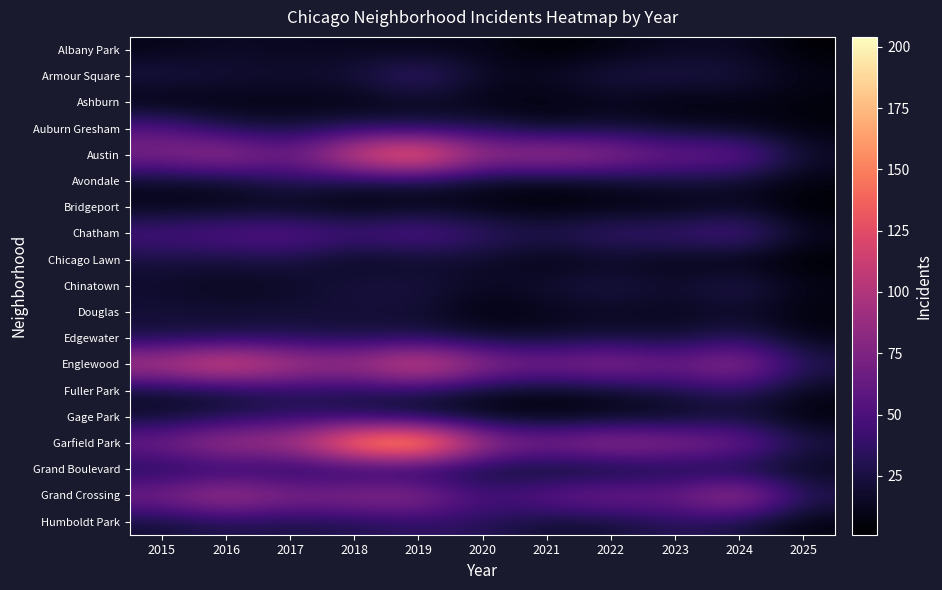

What is the smallest value displayed?

1